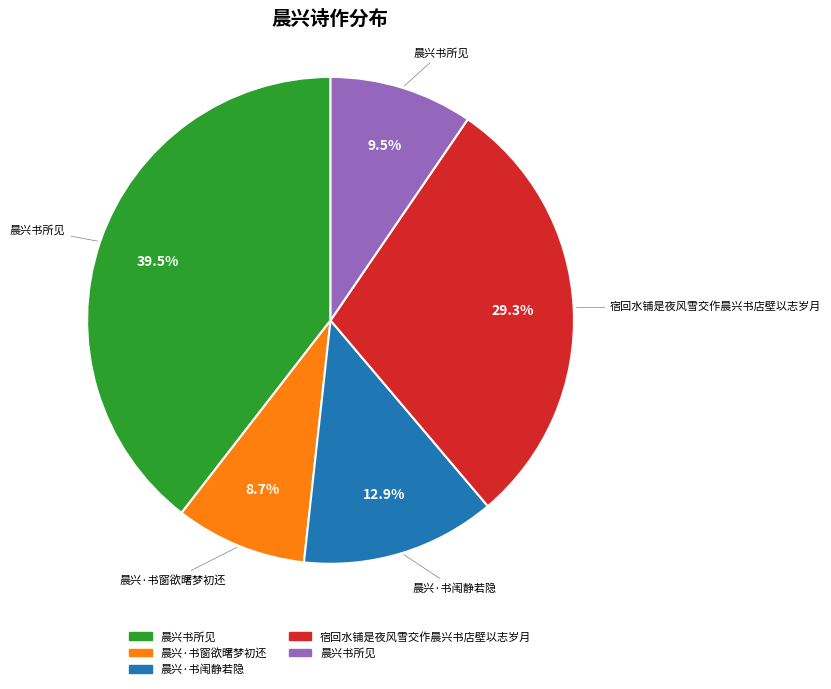

Is there any slice that represents more than half of the pie?

No